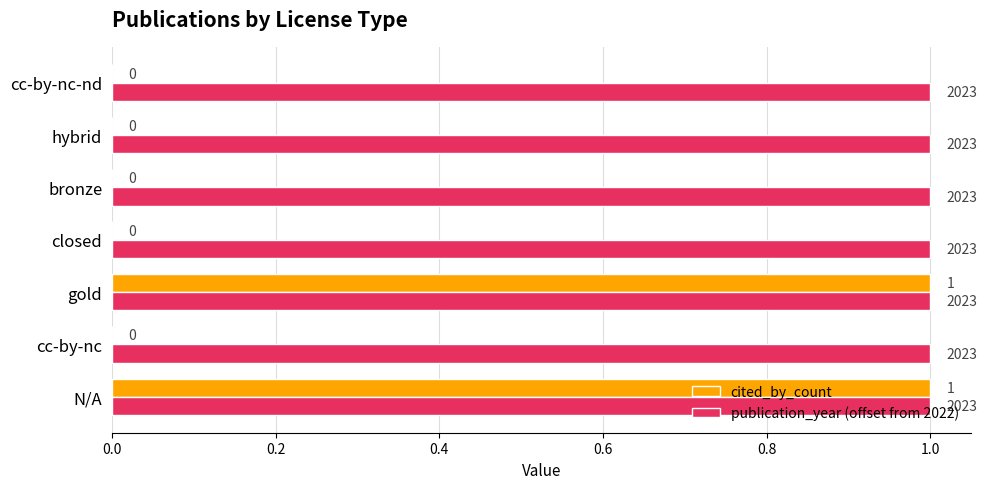

Which series has the largest total across all categories?

publication_year (offset from 2022)